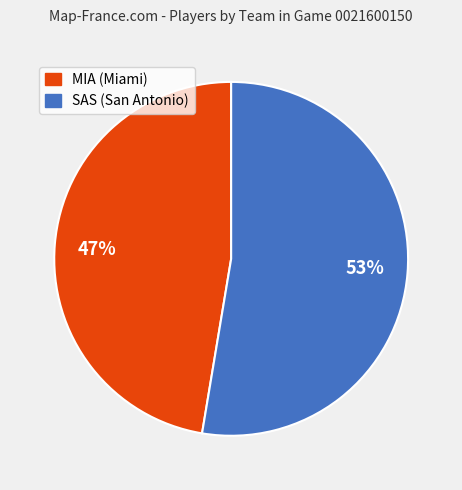

What is the smallest slice in the pie chart?

47%